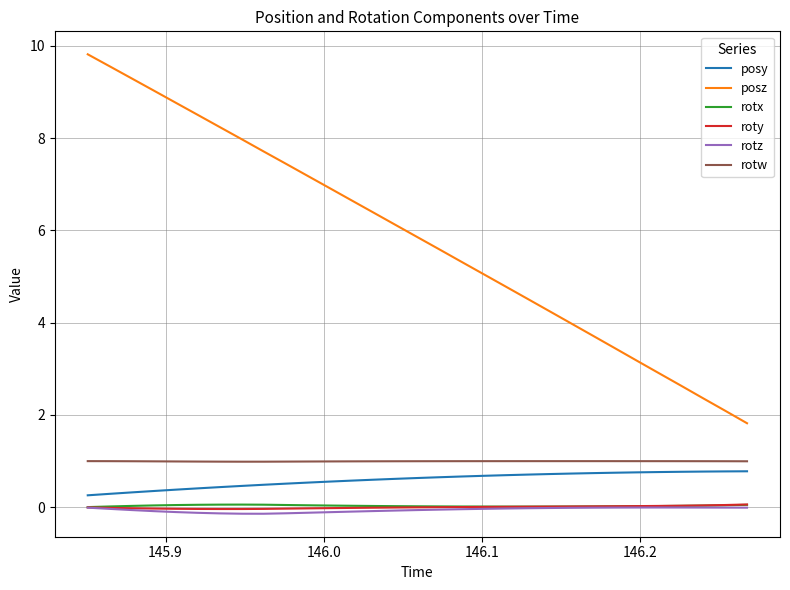

True or false: posz and roty intersect in this chart.

False